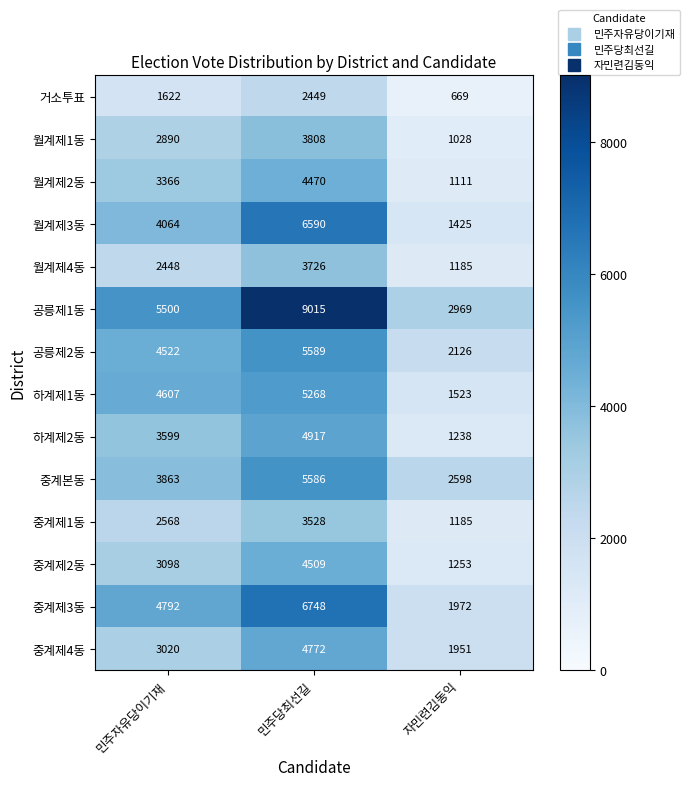

At which label does 월계제3동 reach its minimum?

자민련김동익